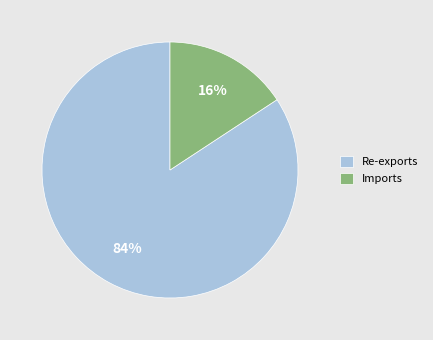

Do Re-exports and Imports together represent more than half of the pie?

Yes